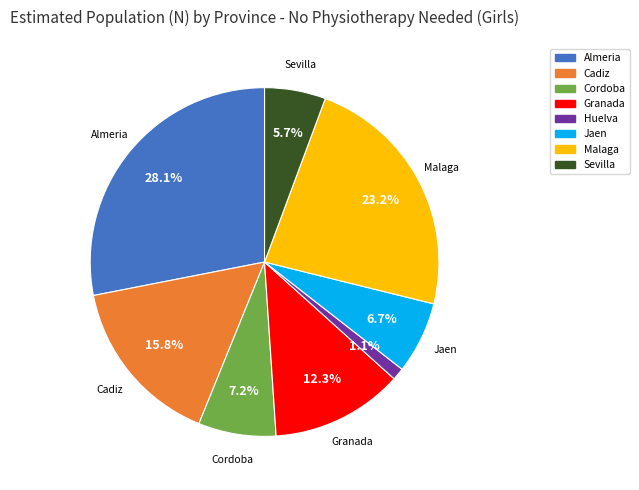

Between Almeria and Cadiz, which is larger?

Almeria